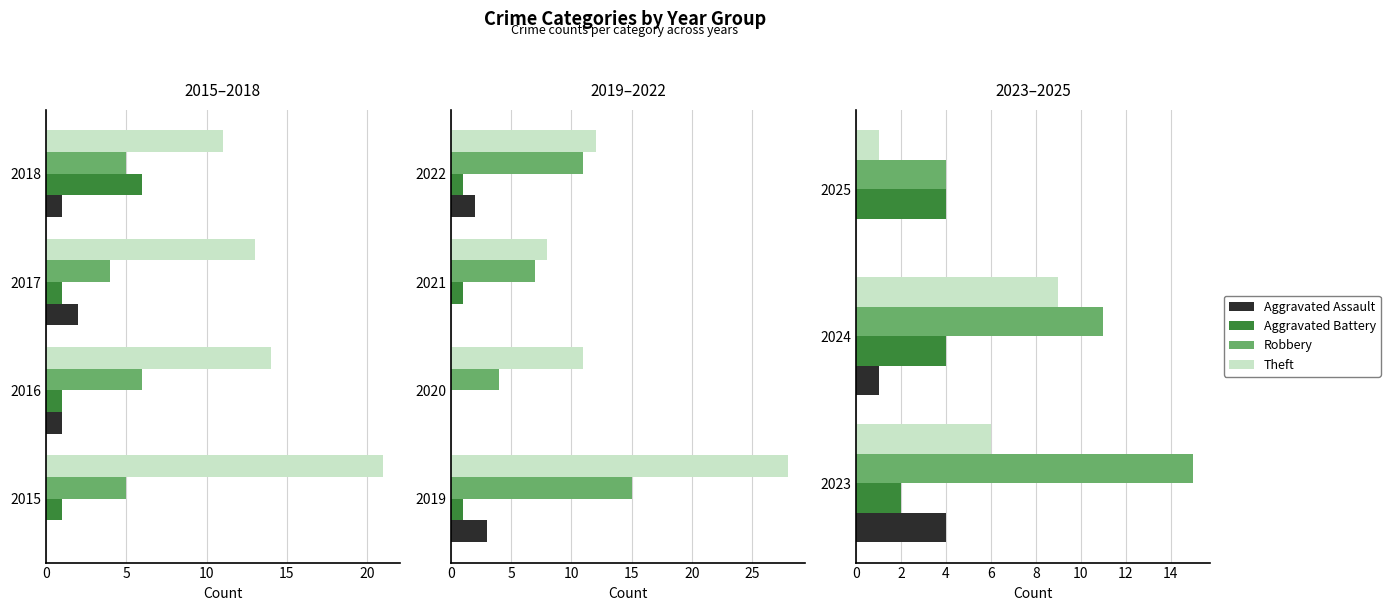

What is the sum of the Aggravated Battery values at 2023 and 2025?

6